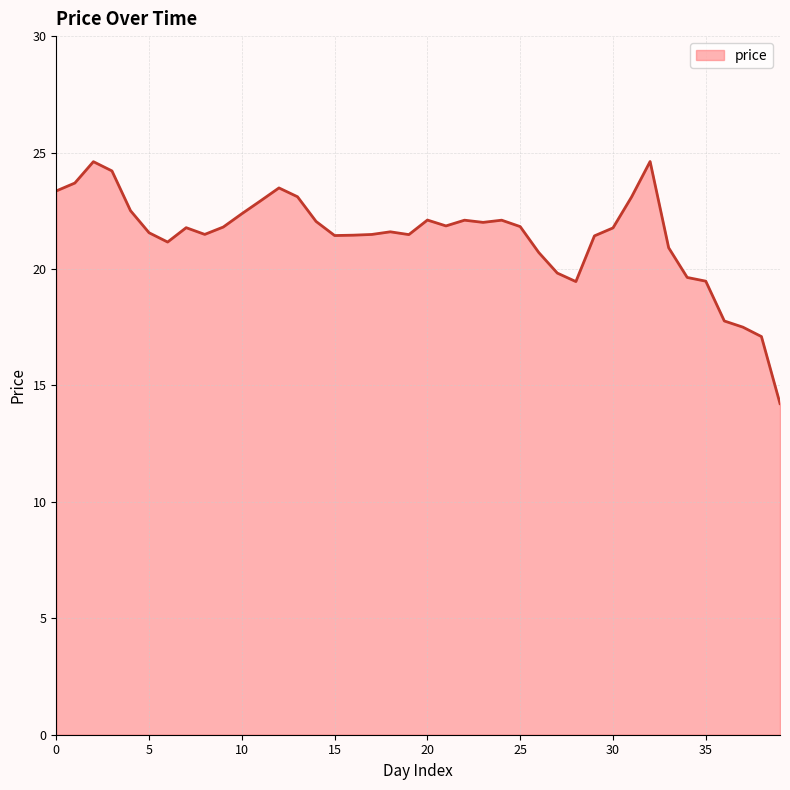

What is the greatest value displayed?

24.6